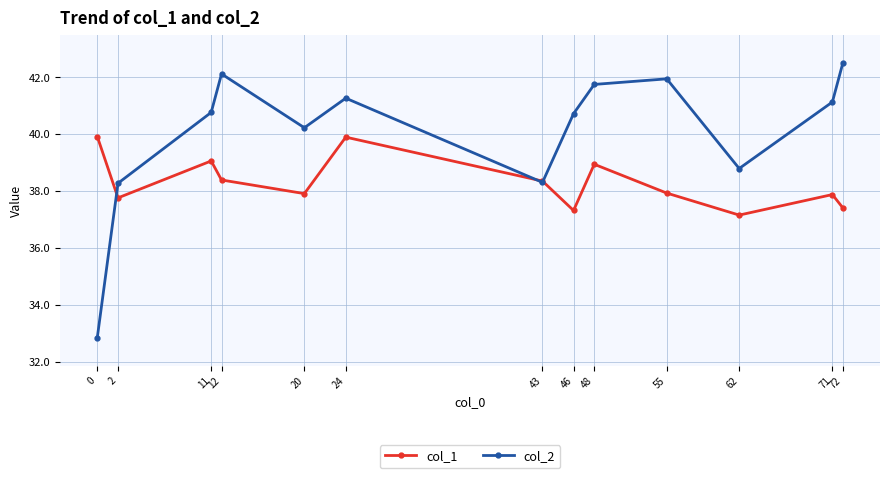

Which series has the largest range (max minus min)?

col_2